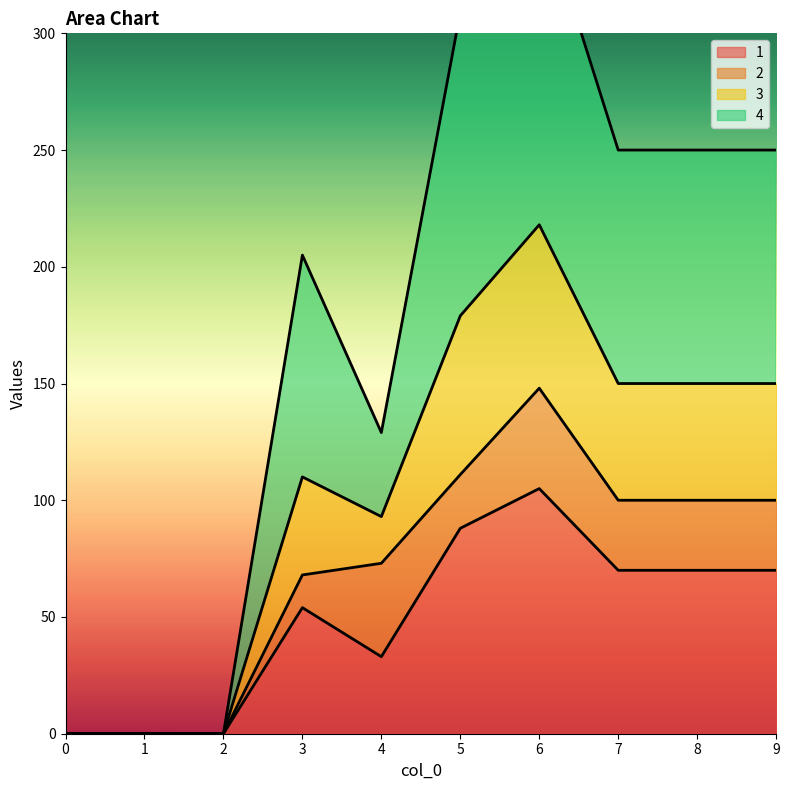

How many positive values does the 1 series have?

7